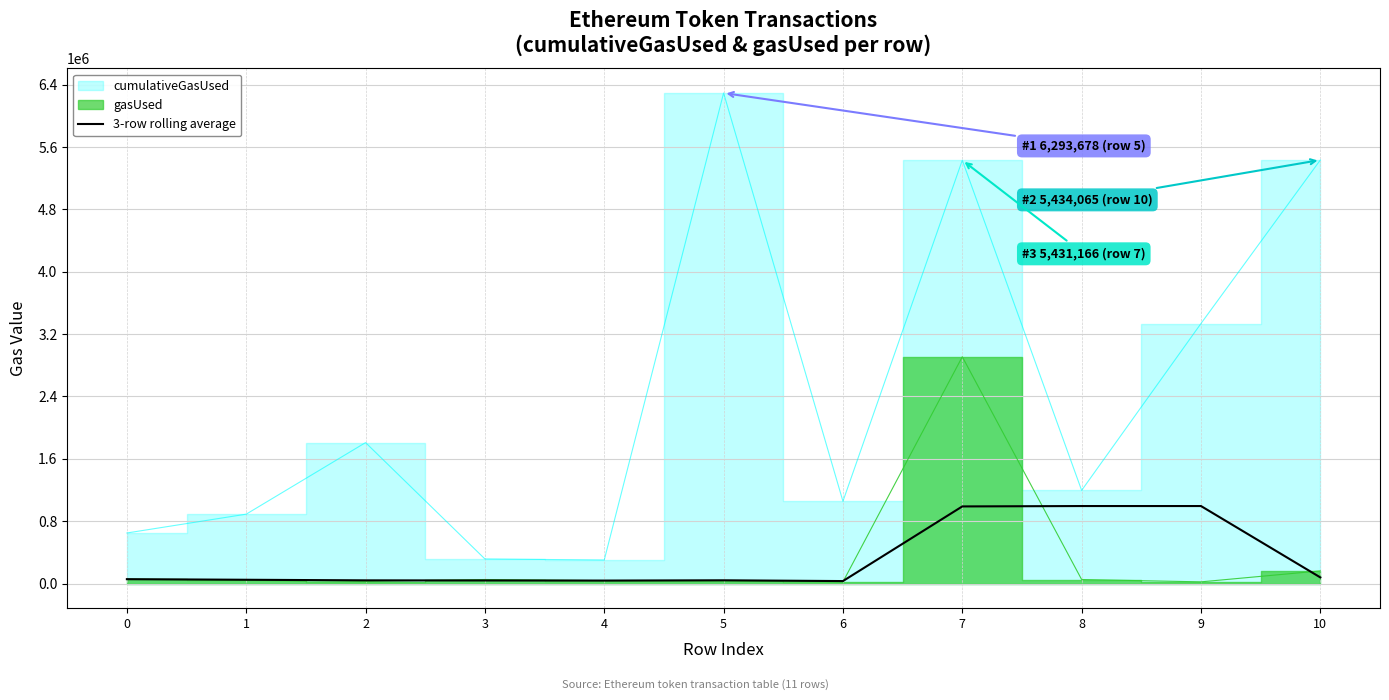

The 3-row rolling average series shows 55779.0 at 0. True or false?

True